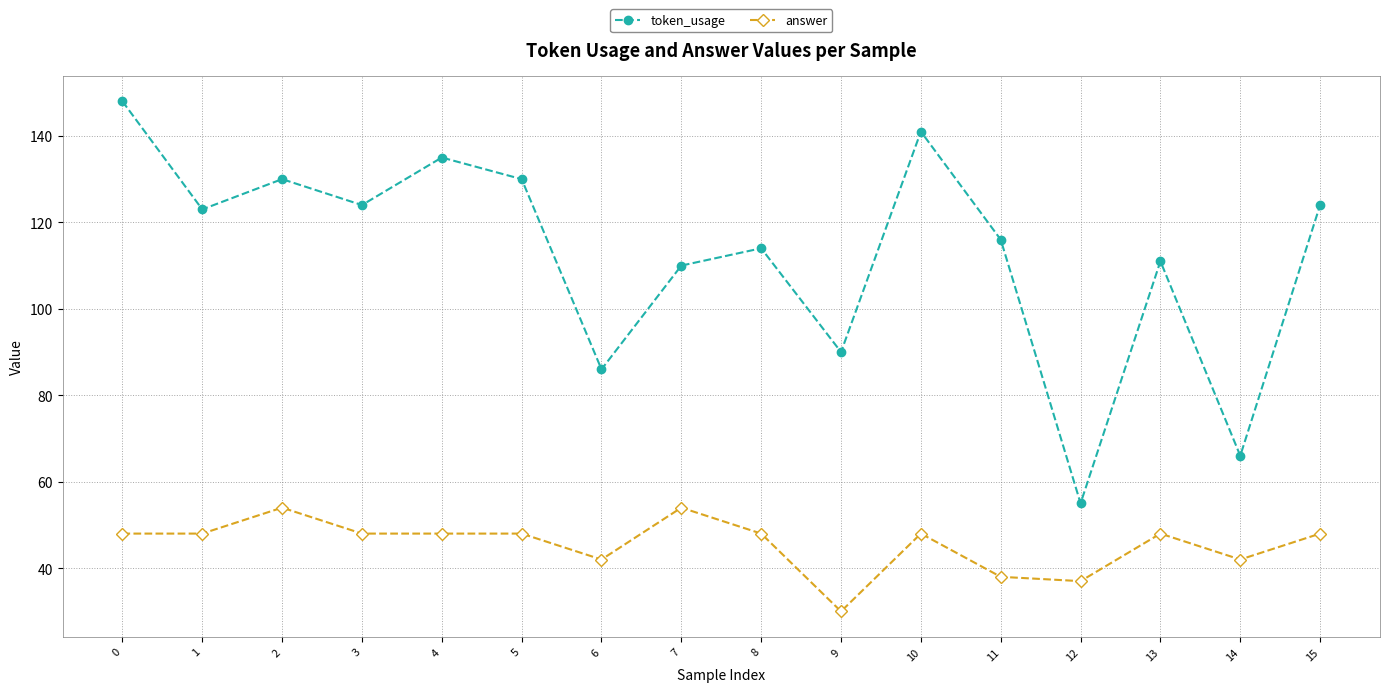

What is the value of the token_usage point at the 6th from the left?

130